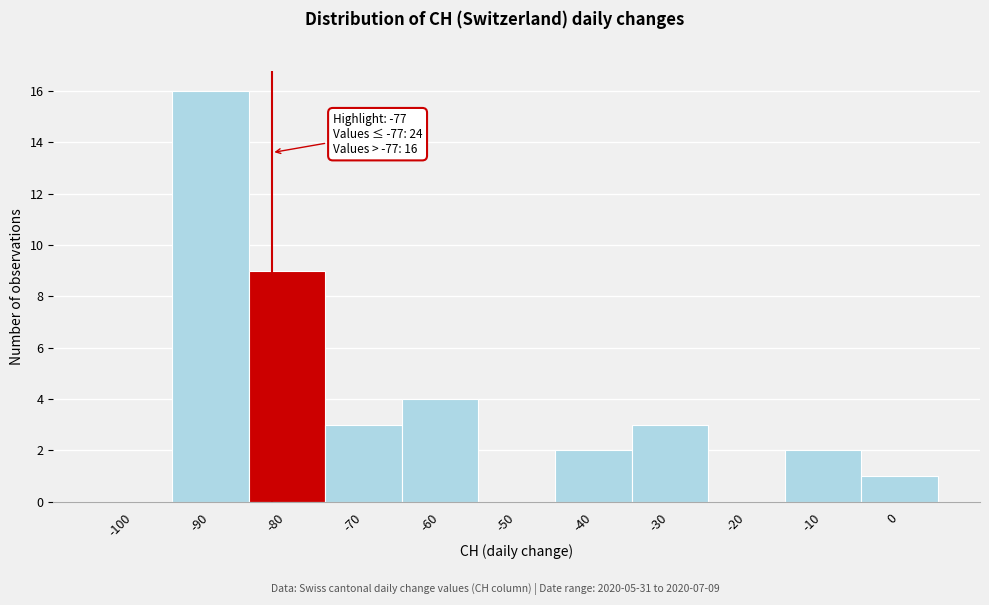

Reading left to right, transcribe all the data shown in this chart.

-100=0	-90=16	-80=9	-70=3	-60=4	-50=0	-40=2	-30=3	-20=0	-10=2	0=1